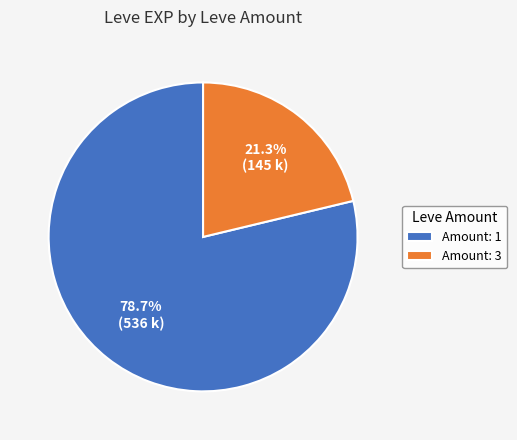

Rank the categories by value from lowest to highest.

Amount: 3, Amount: 1